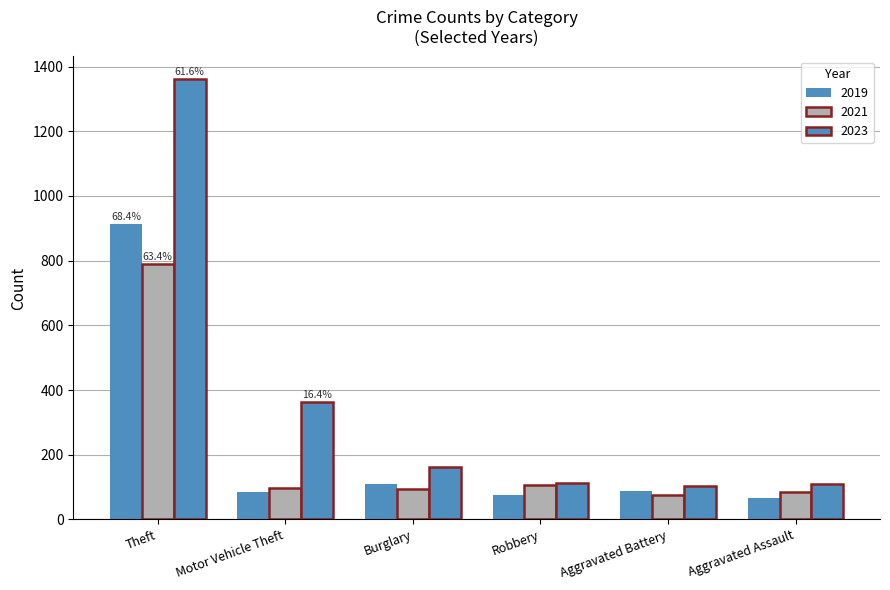

How many bars are there in each group?

3